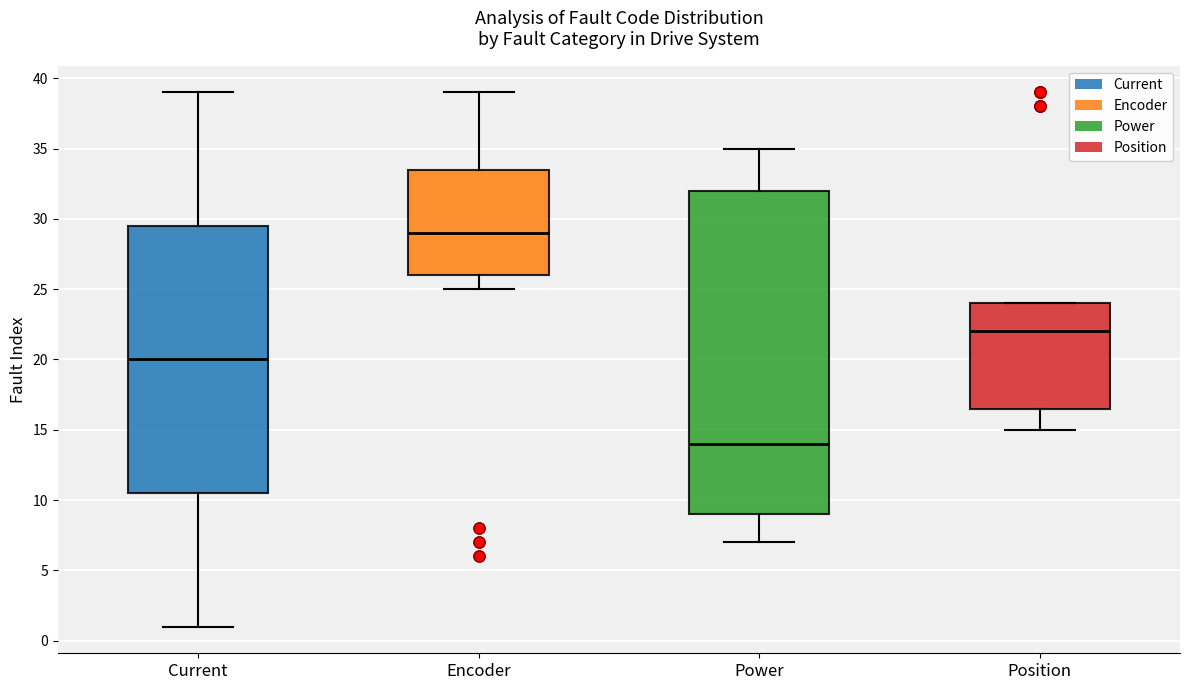

Reading left to right, transcribe this box plot: for each box, give where its median line is, the range the box spans, and where its two whiskers end, as read against the y-axis. The values are not printed on the chart, so give them approximately, as read against the axis.

Current: median 20.0, box 10.5 to 29.5, whiskers 1.0 to 39.0
Encoder: median 29.0, box 26.0 to 33.5, whiskers 25.0 to 39.0
Power: median 14.0, box 9.0 to 32.0, whiskers 7.0 to 35.0
Position: median 22.0, box 16.5 to 24.0, whiskers 15.0 to 24.0